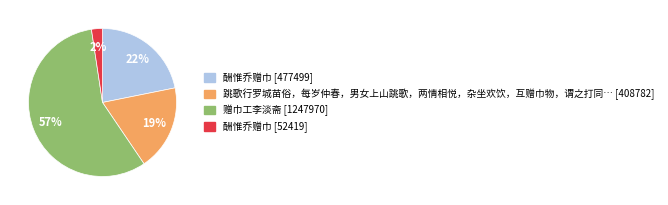

Is there a majority slice in this chart?

Yes